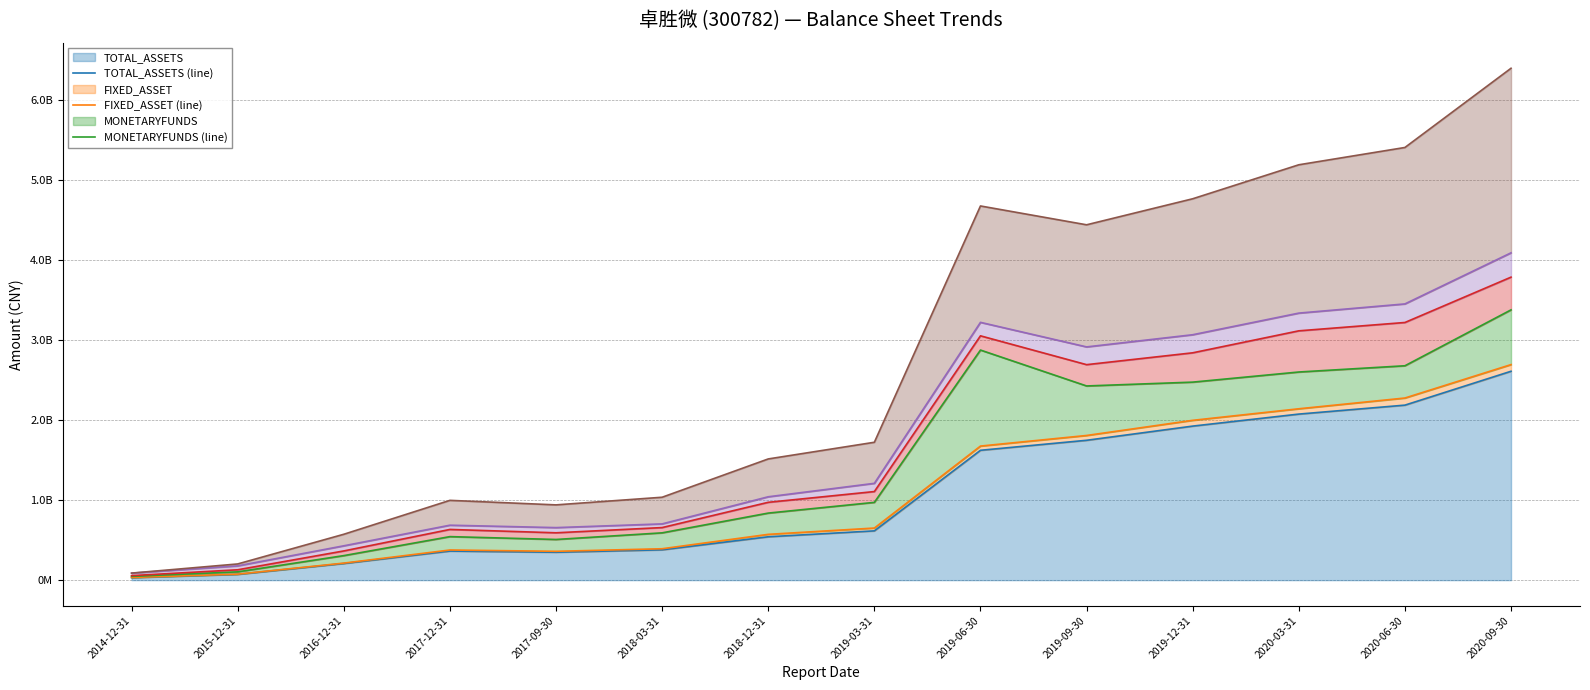

Reading right to left, what are all the values shown in this chart?

TOTAL_ASSETS (line): 2020-09-30=2607850208.7	2020-06-30=2184984676.7	2020-03-31=2073162880.7	2019-12-31=1923130973.5	2019-09-30=1746092393.0	2019-06-30=1621221781.9	2019-03-31=615307710.4	2018-12-31=541490434.7	2018-03-31=378623872.4	2017-09-30=348567415.3	2017-12-31=363003559.7	2016-12-31=208067742.7	2015-12-31=72839087.1	2014-12-31=31500550.2
FIXED_ASSET (line): 2020-09-30=2690973621.0	2020-06-30=2273831225.9	2020-03-31=2139523526.3	2019-12-31=1995250813.5	2019-09-30=1806168971.6	2019-06-30=1673857830.5	2019-03-31=650348707.6	2018-12-31=571715031.4	2018-03-31=392053377.6	2017-09-30=359883976.7	2017-12-31=376210563.1	2016-12-31=212594513.5	2015-12-31=74872320.9	2014-12-31=33097539.4
MONETARYFUNDS (line): 2020-09-30=3374353721.3	2020-06-30=2676530783.2	2020-03-31=2598588160.5	2019-12-31=2472158968.2	2019-09-30=2424450422.8	2019-06-30=2872623522.9	2019-03-31=970989519.2	2018-12-31=837147671.7	2018-03-31=590534022.7	2017-09-30=507751770.5	2017-12-31=543294200.4	2016-12-31=306160794.5	2015-12-31=103508578.5	2014-12-31=47662606.0
INVENTORY (line): 2020-09-30=3783007388.2	2020-06-30=3216825275.2	2020-03-31=3112657887.9	2019-12-31=2838267567.2	2019-09-30=2690349171.2	2019-06-30=3050365770.4	2019-03-31=1105995695.2	2018-12-31=971750645.2	2018-03-31=656351202.3	2017-09-30=591082643.2	2017-12-31=633048095.0	2016-12-31=364661277.9	2015-12-31=129256971.3	2014-12-31=56424778.6
TOTAL_LIABILITIES (line): 2020-09-30=4086525055.8	2020-06-30=3448693350.2	2020-03-31=3333953000.8	2019-12-31=3063895639.8	2019-09-30=2911938896.9	2019-06-30=3218525234.7	2019-03-31=1208611411.4	2018-12-31=1040788004.9	2018-03-31=702312337.2	2017-09-30=655821681.1	2017-12-31=685967604.5	2016-12-31=428684662.4	2015-12-31=178192472.8	2014-12-31=87197526.3
TOTAL_EQUITY (line): 2020-09-30=6390857597.0	2020-06-30=5401809951.9	2020-03-31=5185820768.6	2019-12-31=4761398540.7	2019-09-30=4436441564.2	2019-06-30=4671587552.4	2019-03-31=1721303405.6	2018-12-31=1513241079.9	2018-03-31=1034975074.7	2017-09-30=939650058.5	2017-12-31=996051654.7	2016-12-31=572729020.6	2015-12-31=202096058.4	2014-12-31=87925328.8